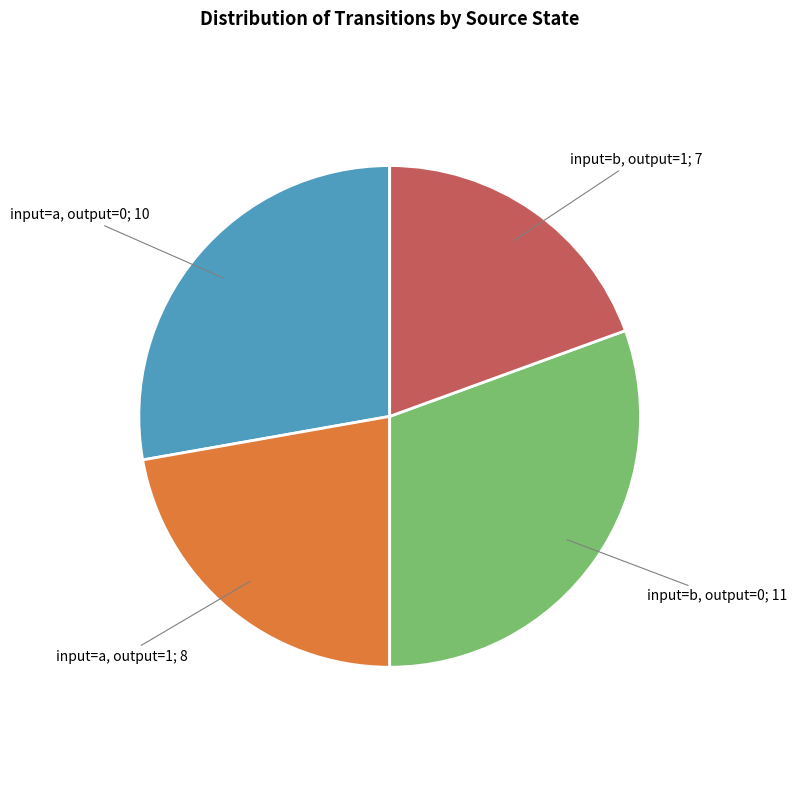

Does any single category account for the majority?

No